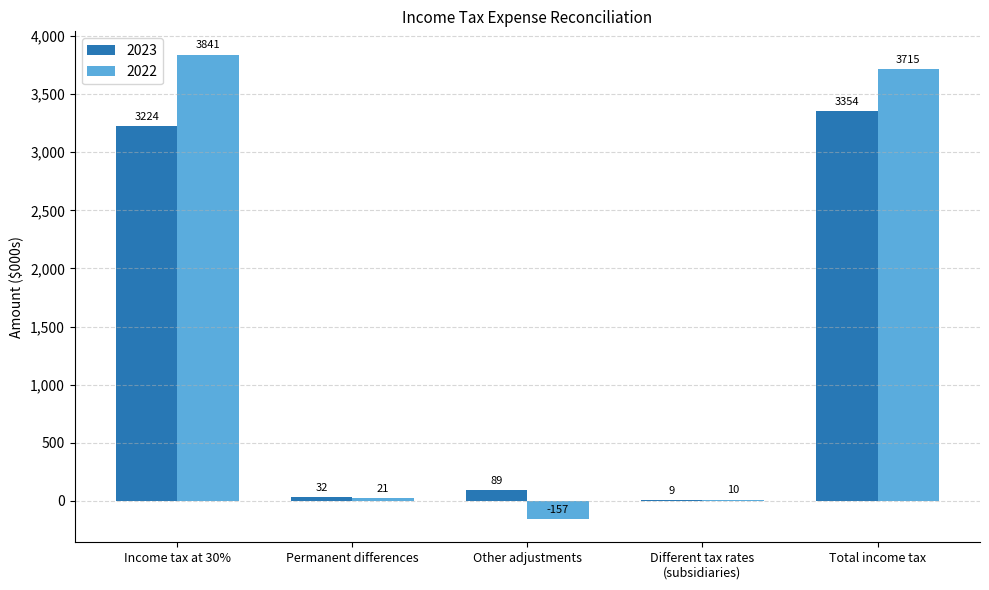

What is the sum of the 2022 values at Income tax at 30% and Total income tax?

7556